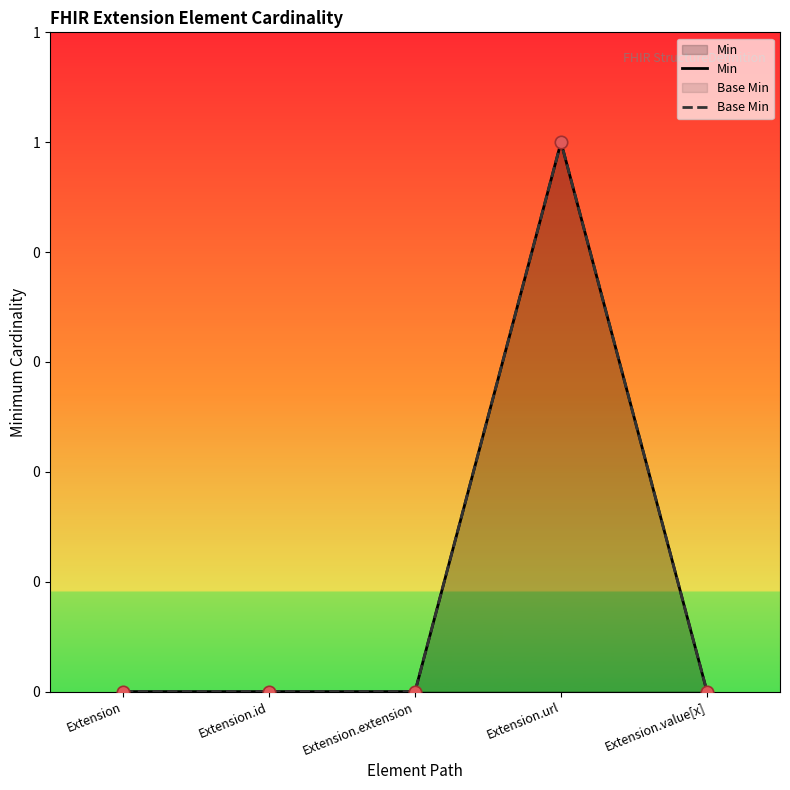

What are all the series names shown in the legend?

Min, Base Min